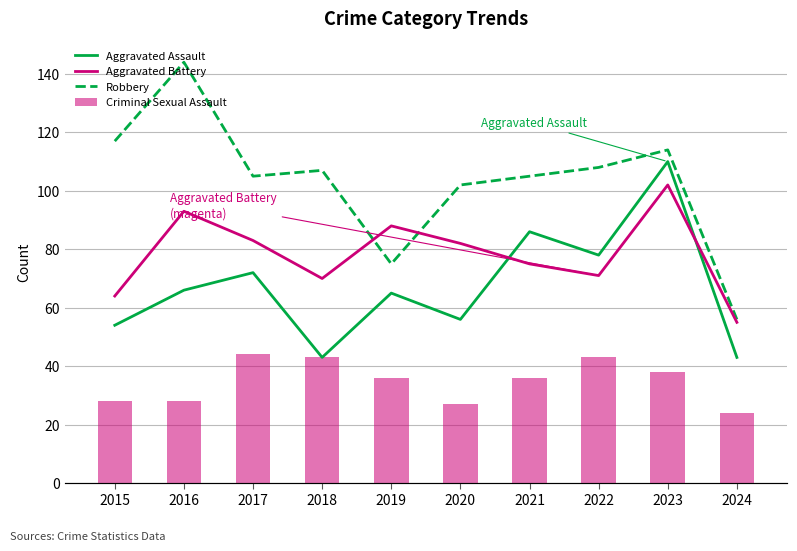

Between 2018 and 2021, which is larger?

2021